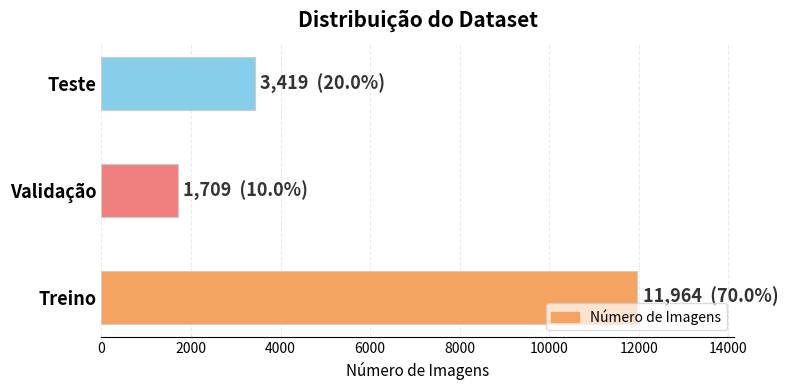

What is the difference between the values at Validação and Teste?

1710